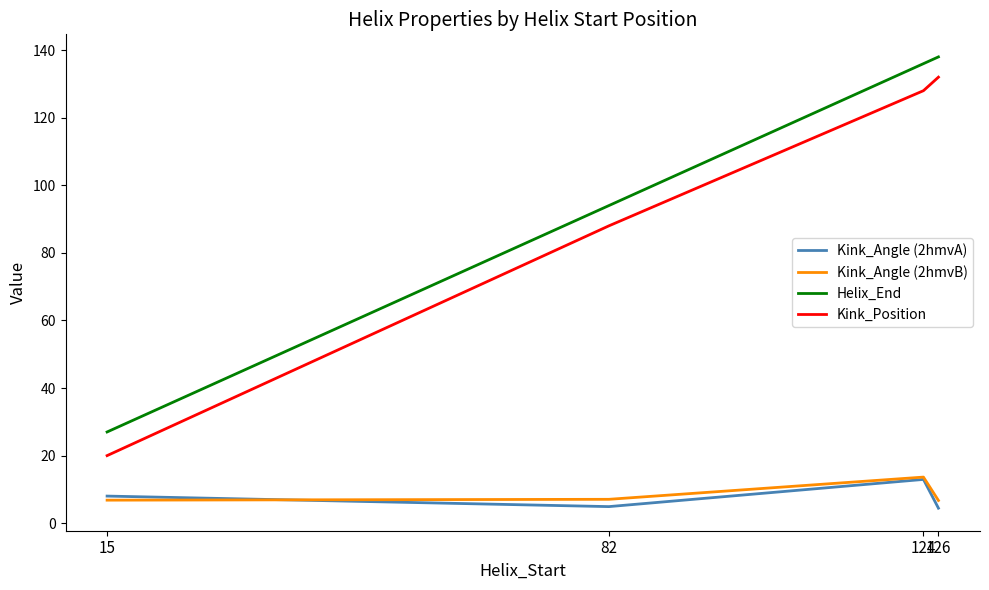

What is the total value across all series at 15?

61.8